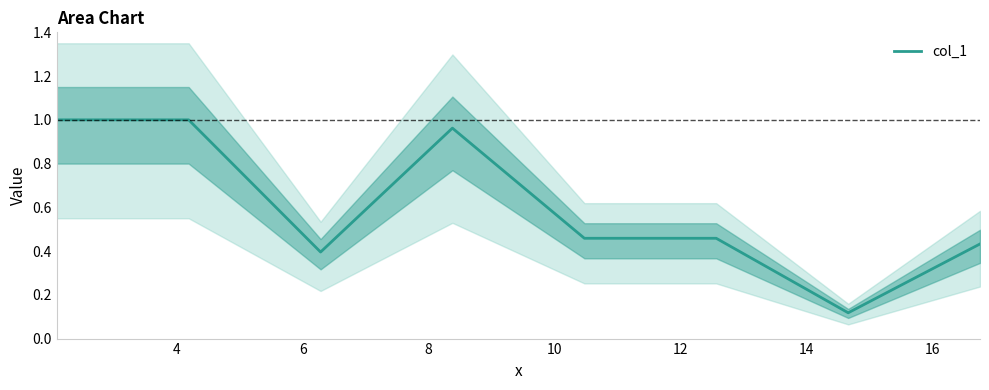

Is this an area chart (filled region under the line)?

No